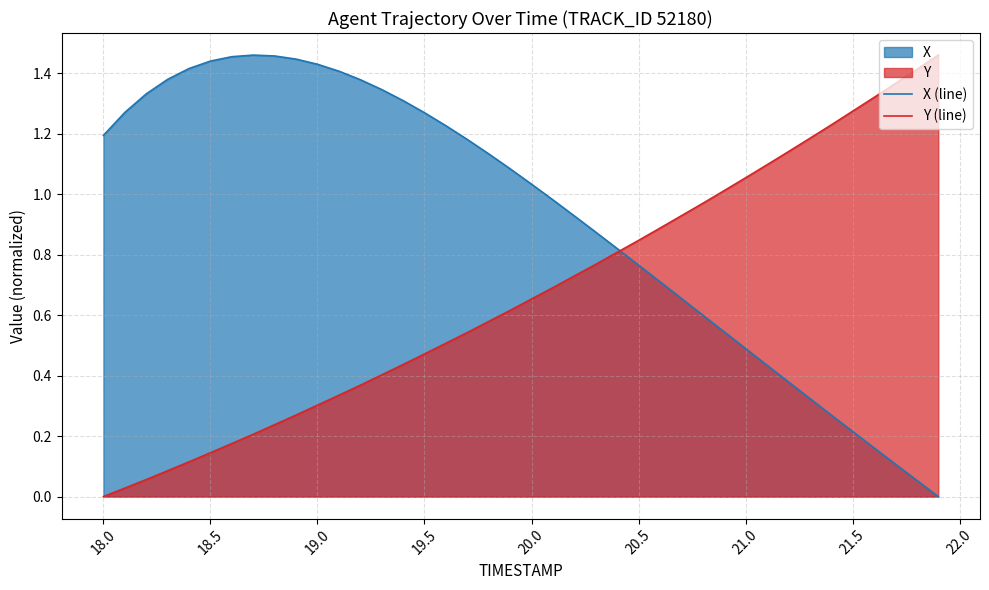

Which series has the largest total across all categories?

X (line)